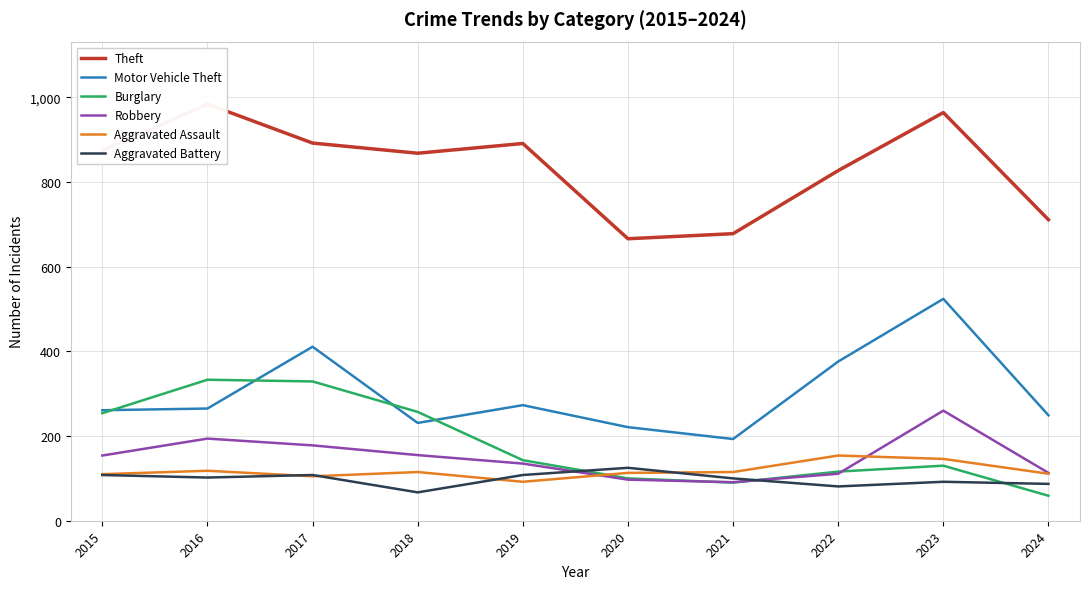

What is the minimum value for Burglary?

59